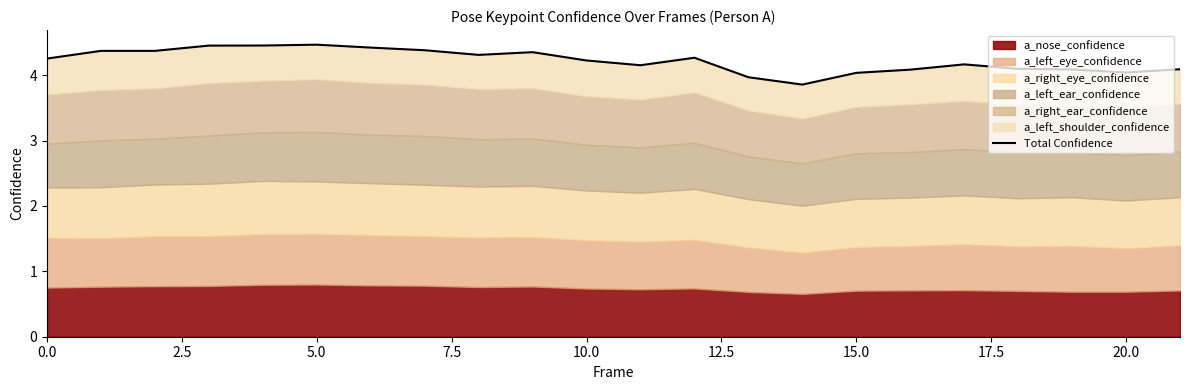

Is it true that the value at 12 is 1.1?

False